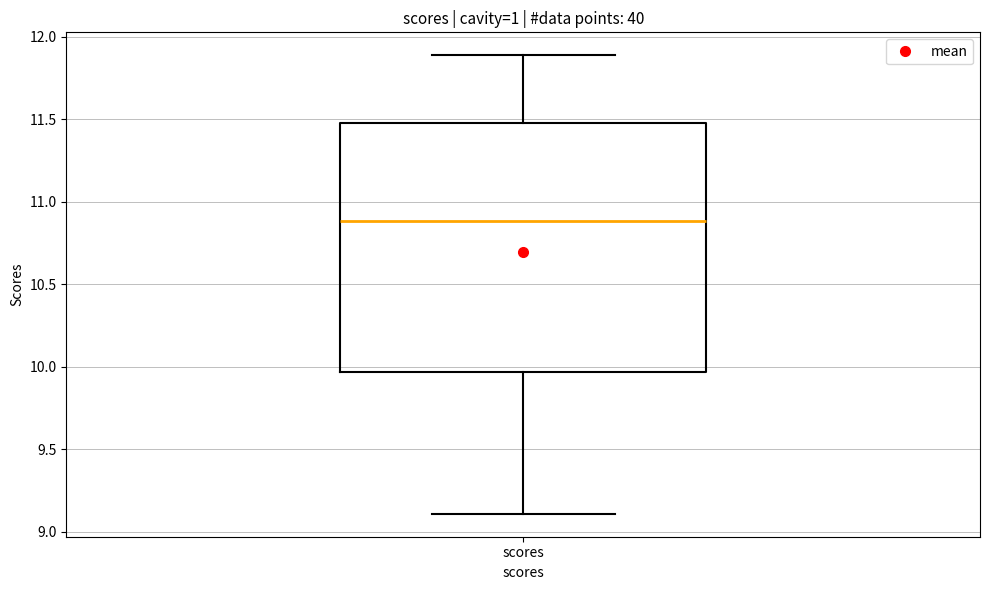

Read this box plot against the y-axis: the position of the median line, the range covered by the box, and the ends of both whiskers. The values are not printed on the chart, so give them approximately, as read against the axis.

median 10.90, box 9.95 to 11.50, whiskers 9.10 to 11.90